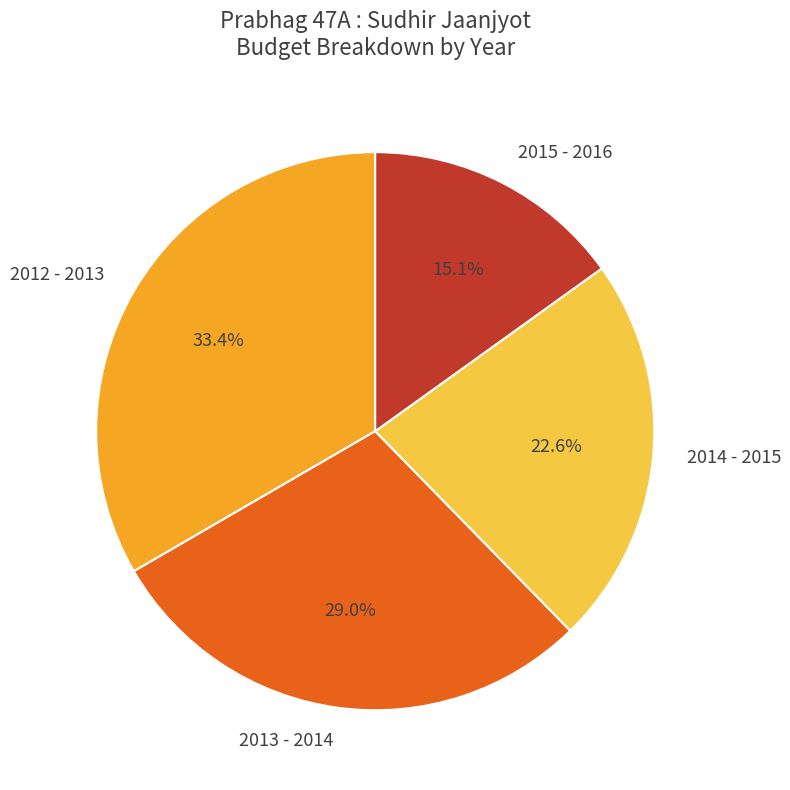

Between 2014 - 2015 and 2015 - 2016, which is larger?

2014 - 2015